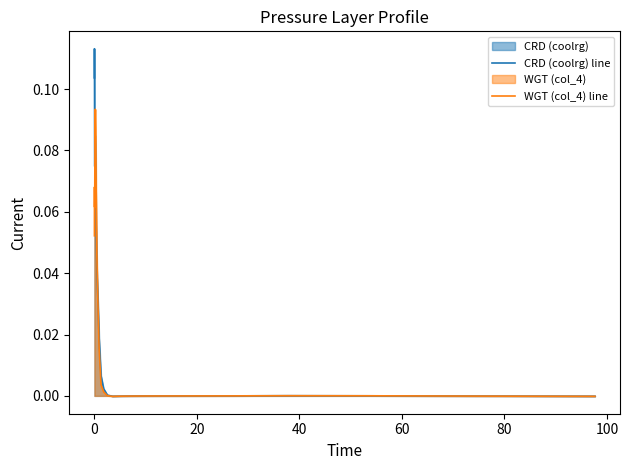

Does the chart have visible grid lines?

No